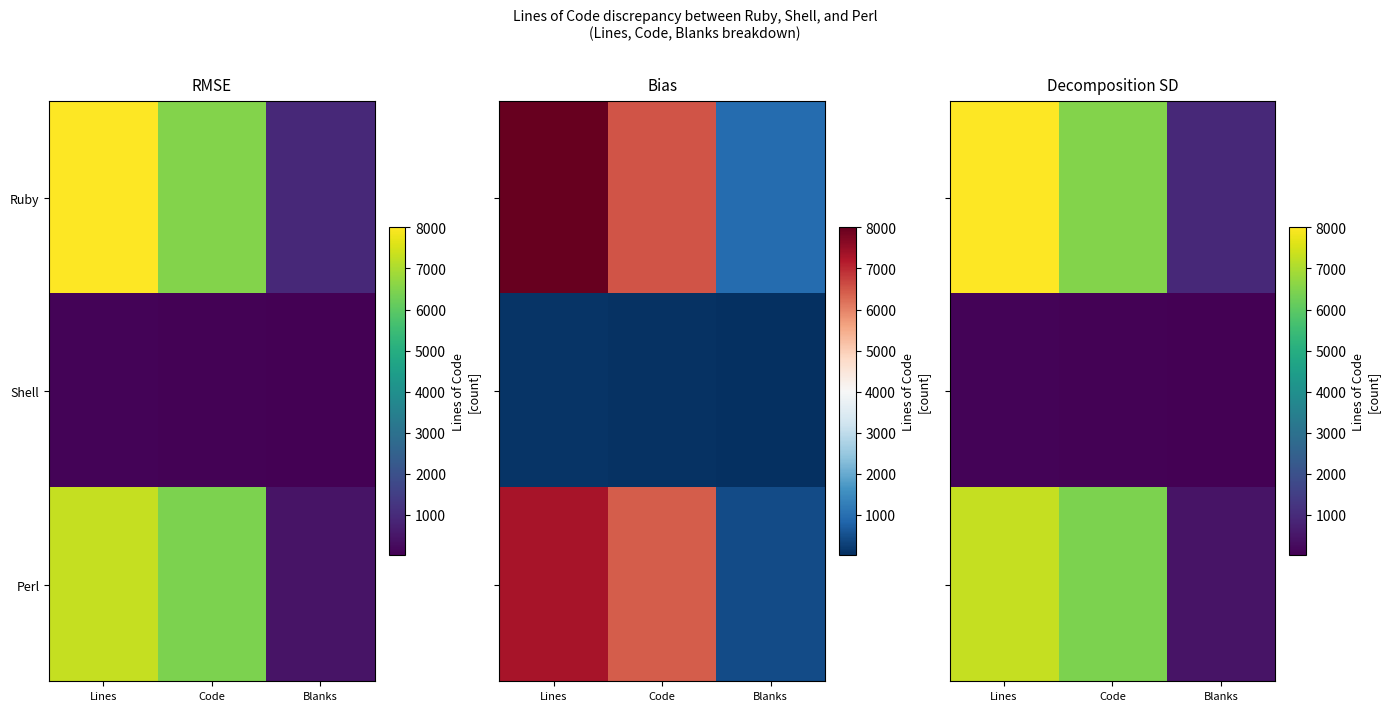

How many values in the Ruby series exceed 6517?

1